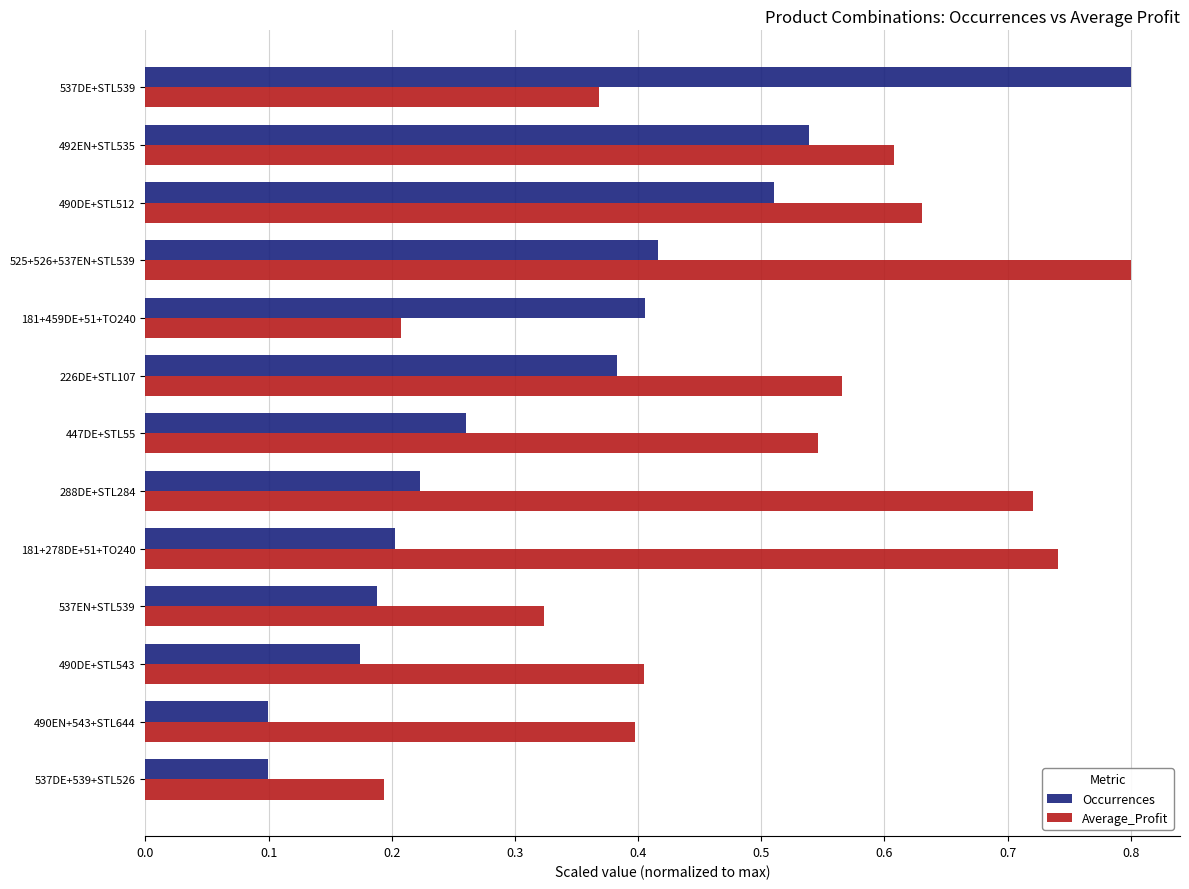

Which series has the widest spread of values?

Occurrences